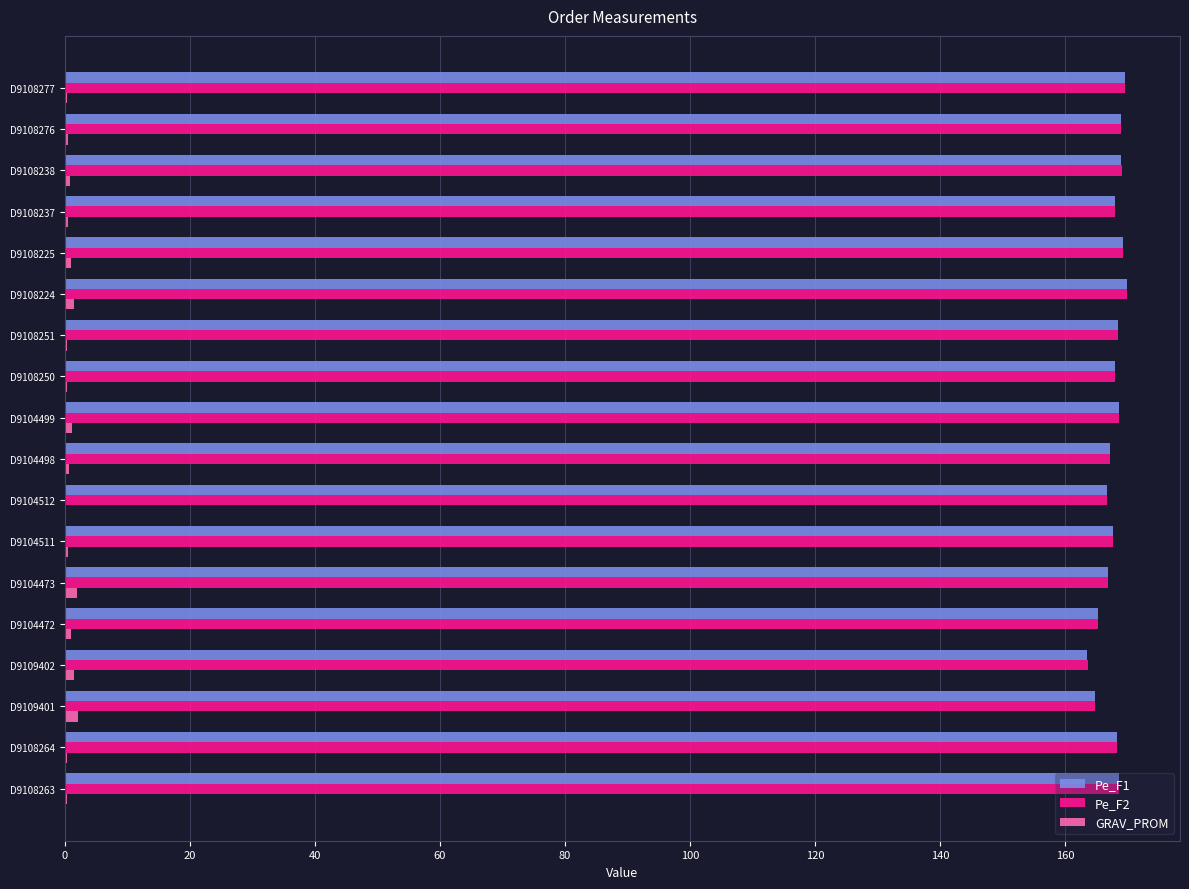

What is the sum of all Pe_F2 values?

3019.4